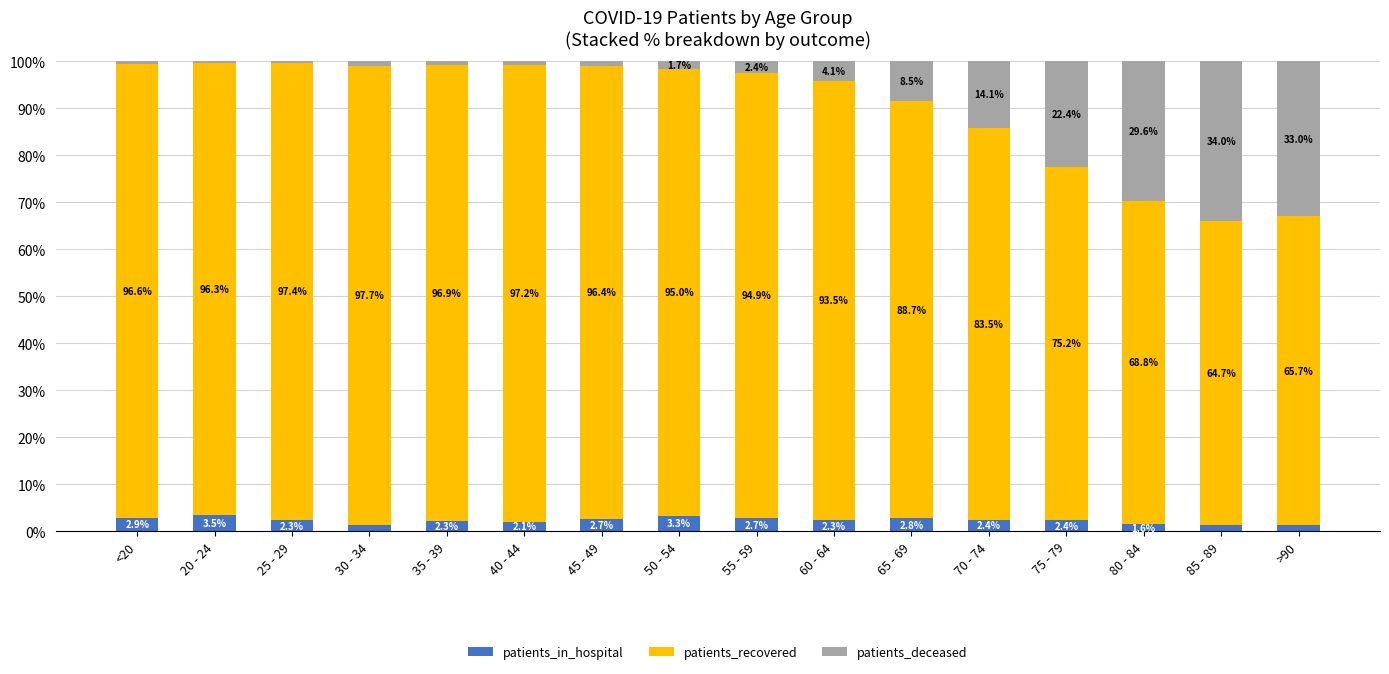

Read the patients_in_hospital value at 50 - 54.

3.3